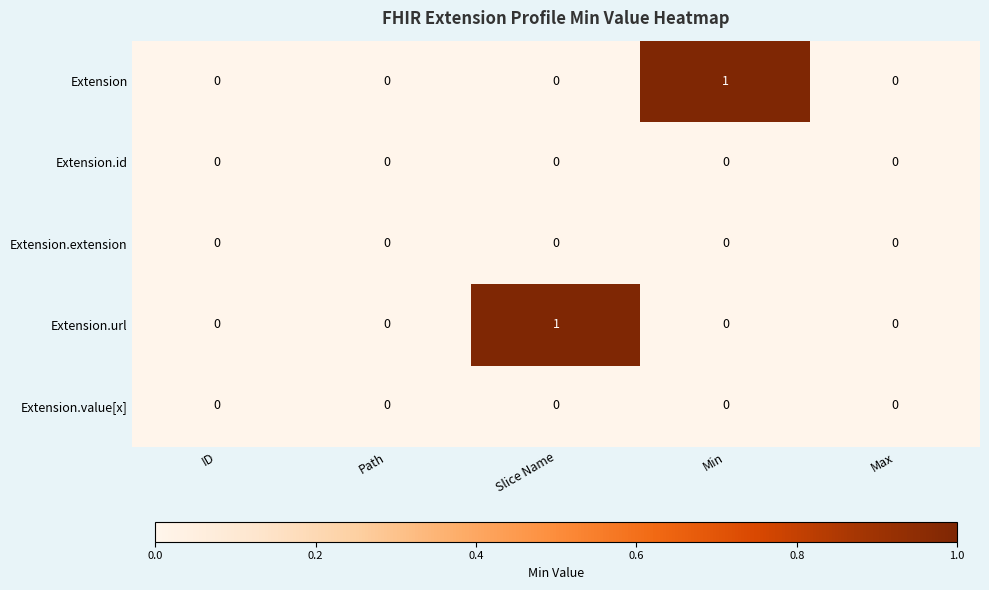

Between Slice Name and Max, which series saw the biggest shift?

Extension.url